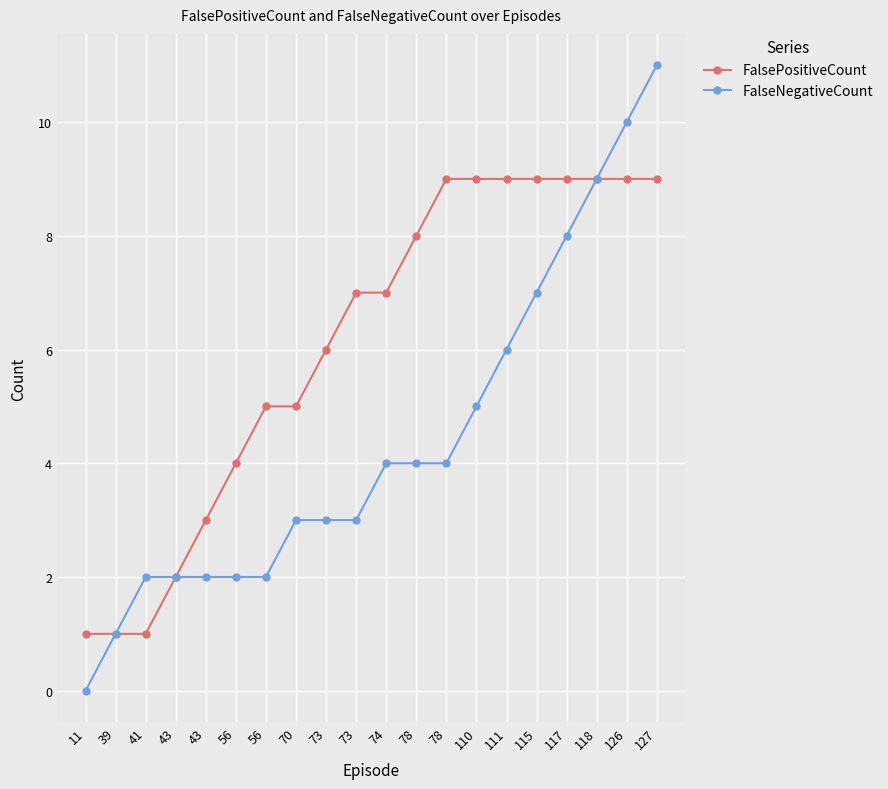

At which label is FalseNegativeCount closest to 5?

110